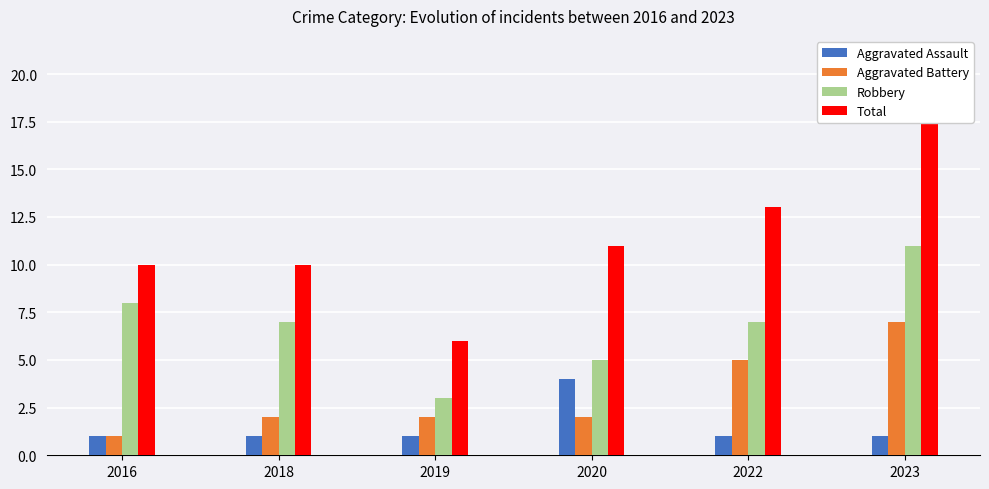

At which category is the sum across all series the highest?

2023